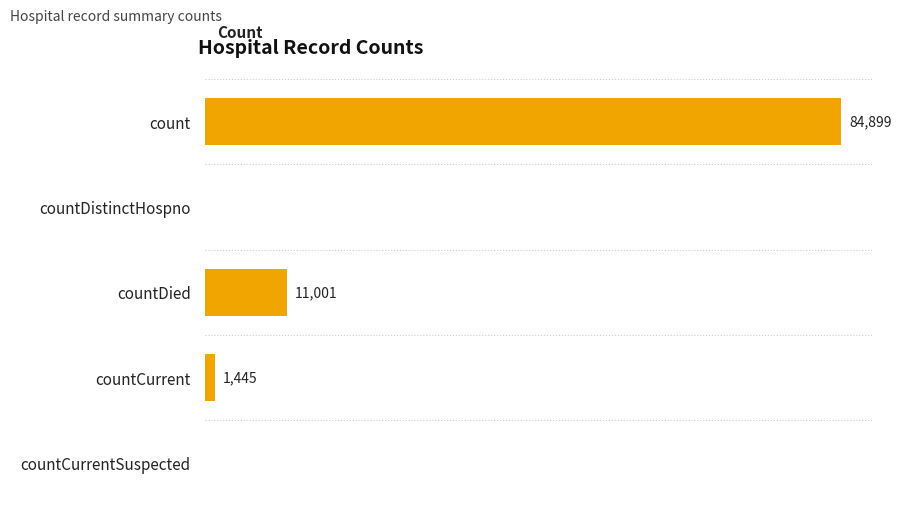

Between countDied and countDistinctHospno, which is larger?

countDied